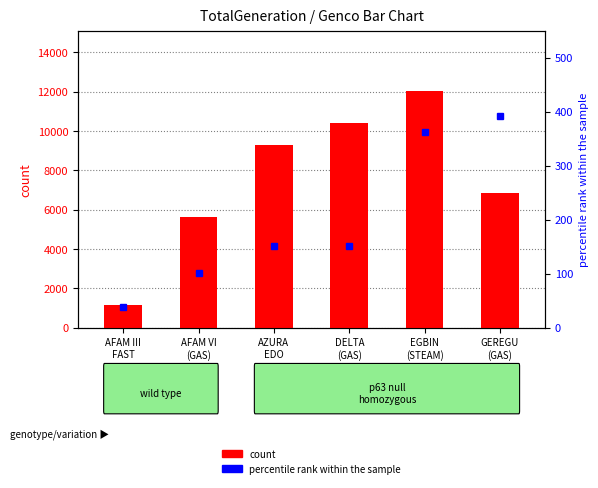

Between AFAM VI
(GAS) and AZURA
EDO, which series saw the biggest shift?

count